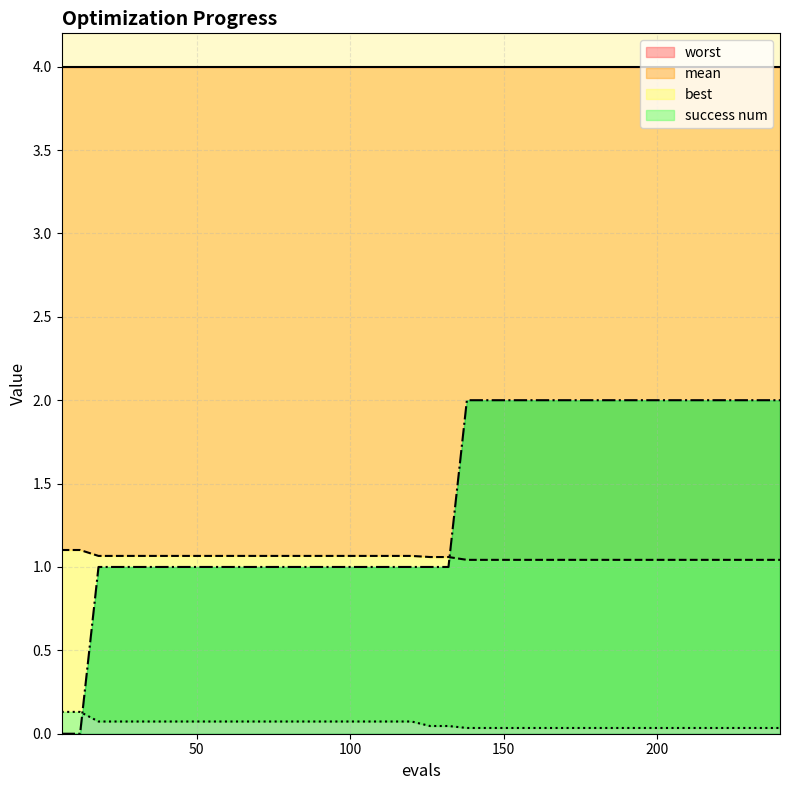

What is the maximum value for mean?

1.1